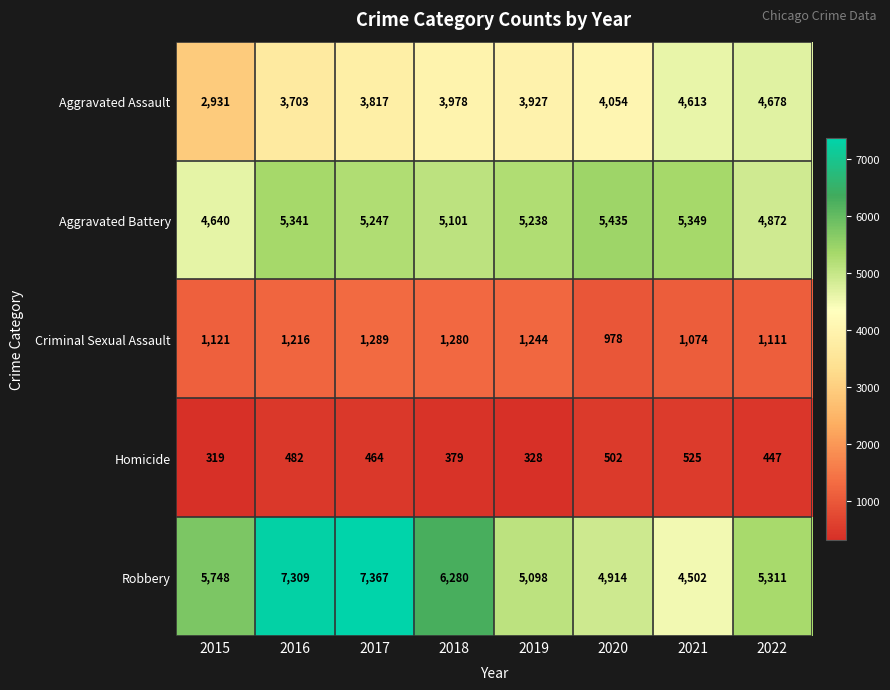

How many data points does each series have?

8